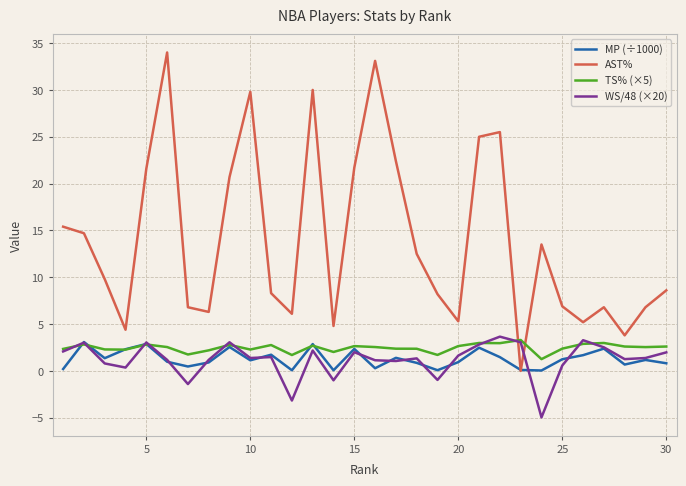

What is the lowest value of the WS/48 (×20) series?

-5.0